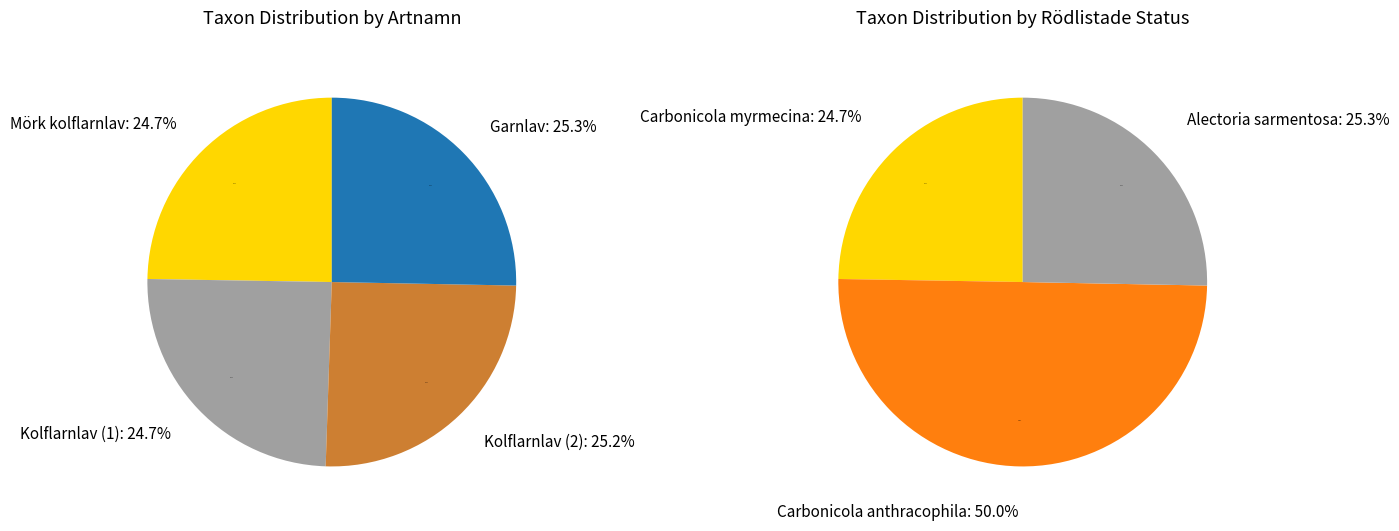

Rank the categories by value from lowest to highest.

Kolflarnlav (80491980), Mörk kolflarnlav (80491979), Kolflarnlav (128436337), Garnlav (128437482)